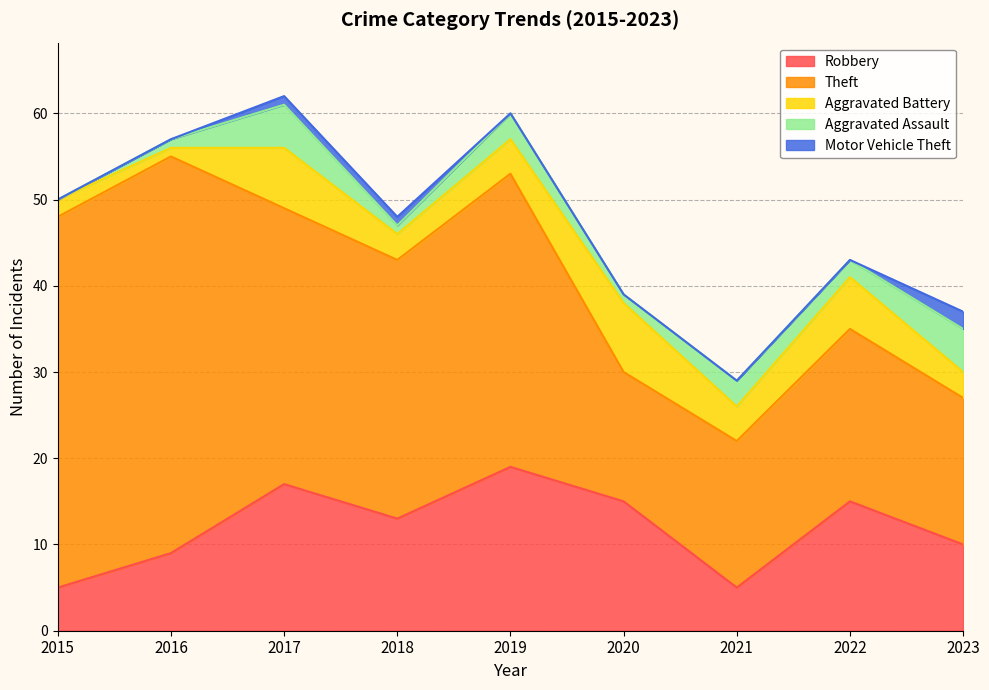

What is the average value of the Robbery series?

12